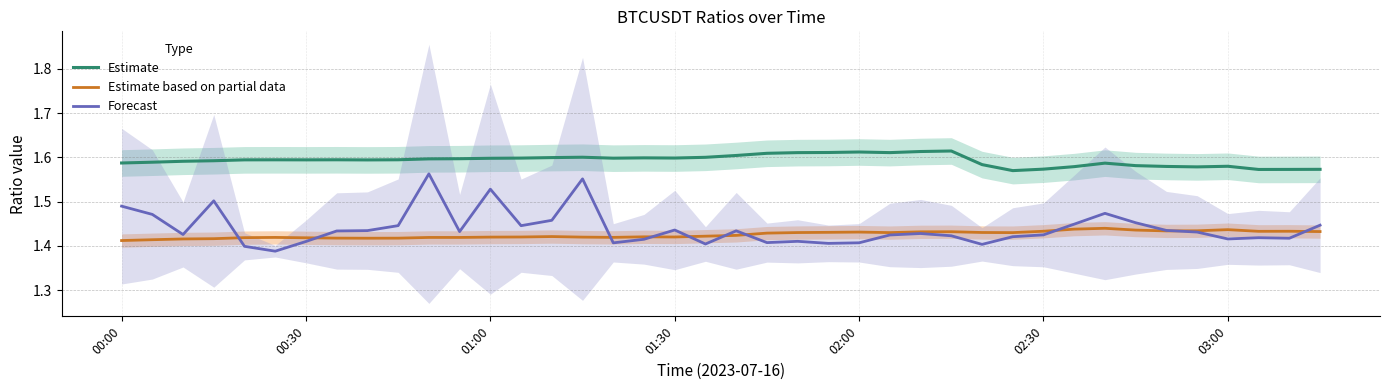

What is the value of the Estimate point at the 35th from the left?

1.6